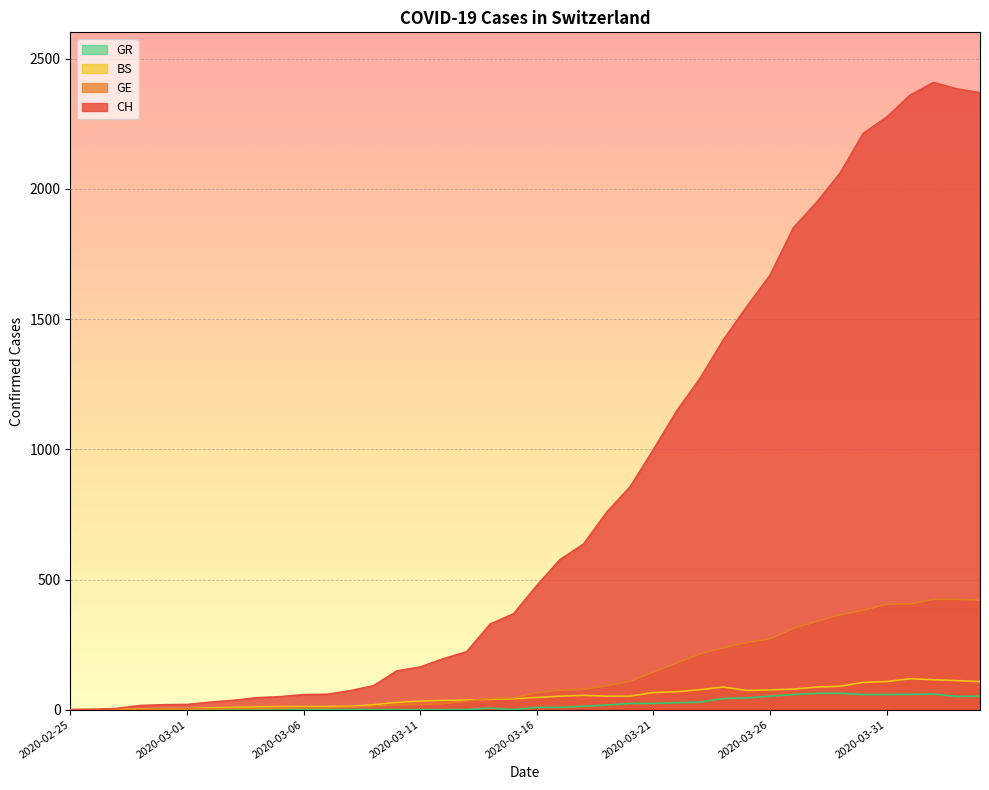

Is it true that BS equals 81 at 2020-03-16?

False